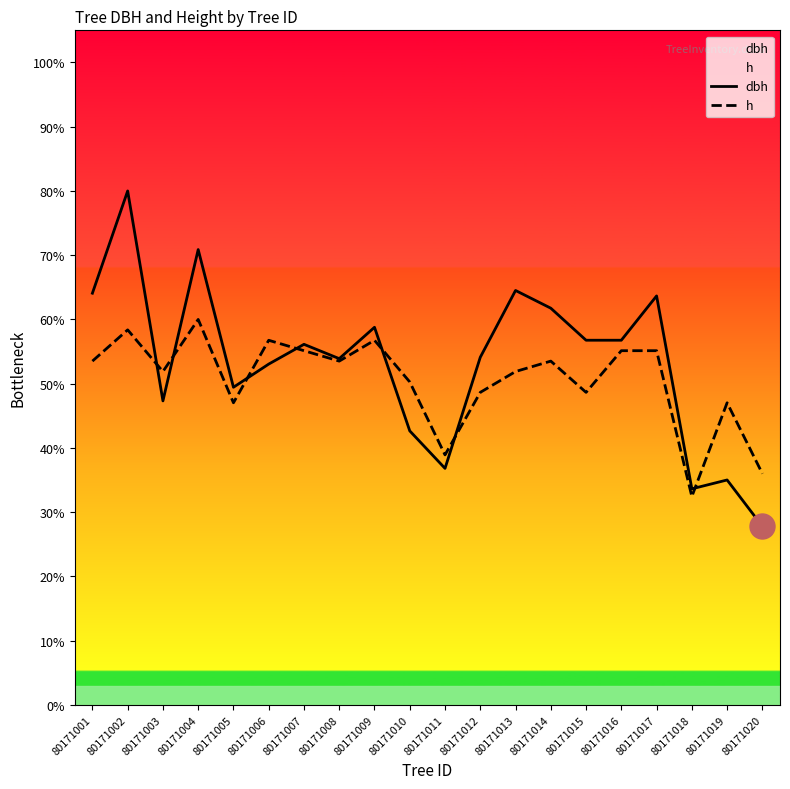

What is the average value of the dbh series?

53.4